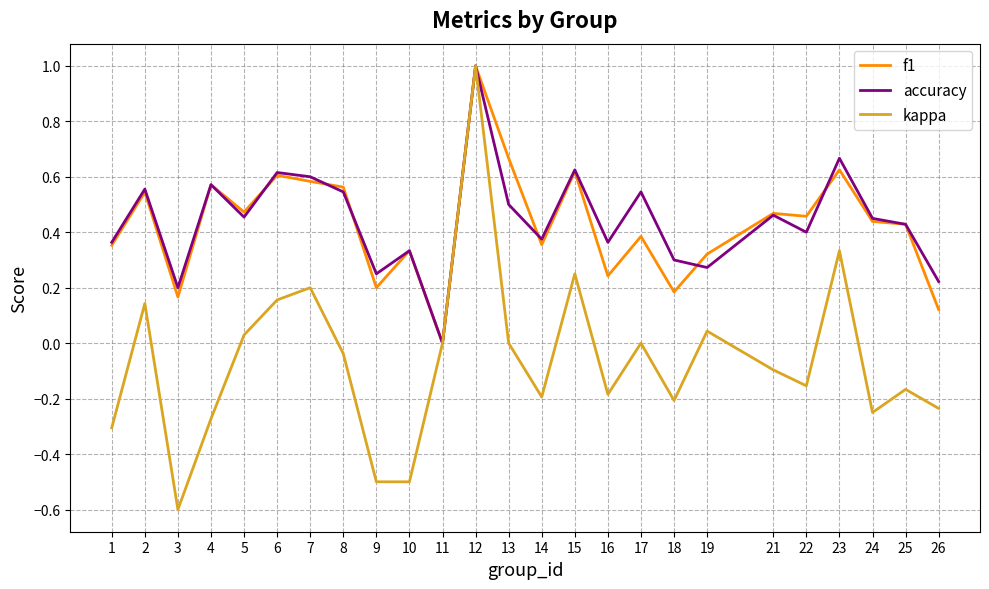

How many positive values does the f1 series have?

24